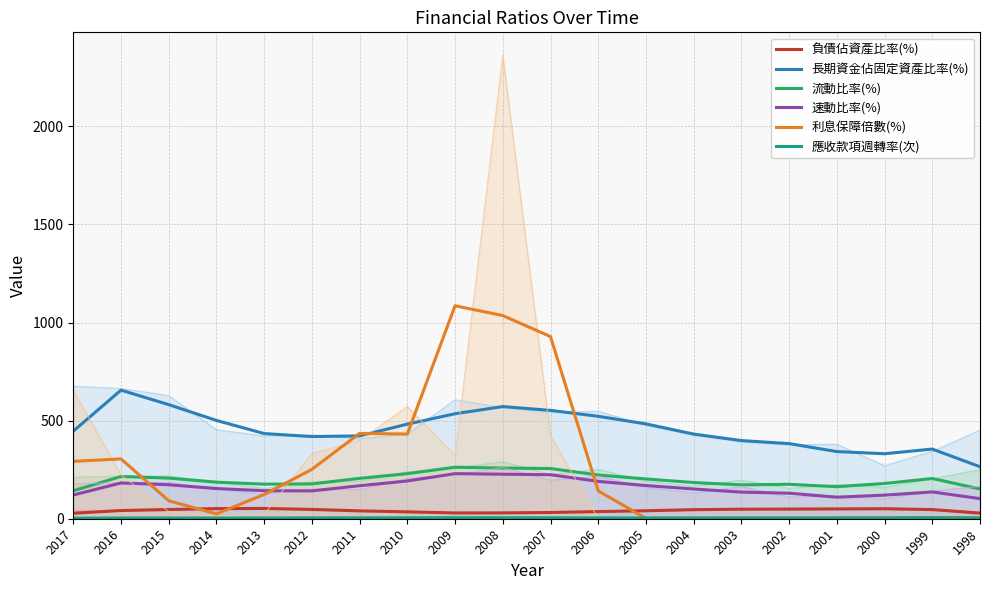

Rank the series by their maximum value, from highest to lowest.

利息保障倍數(%), 長期資金佔固定資產比率(%), 流動比率(%), 速動比率(%), 負債佔資產比率(%), 應收款項週轉率(次)